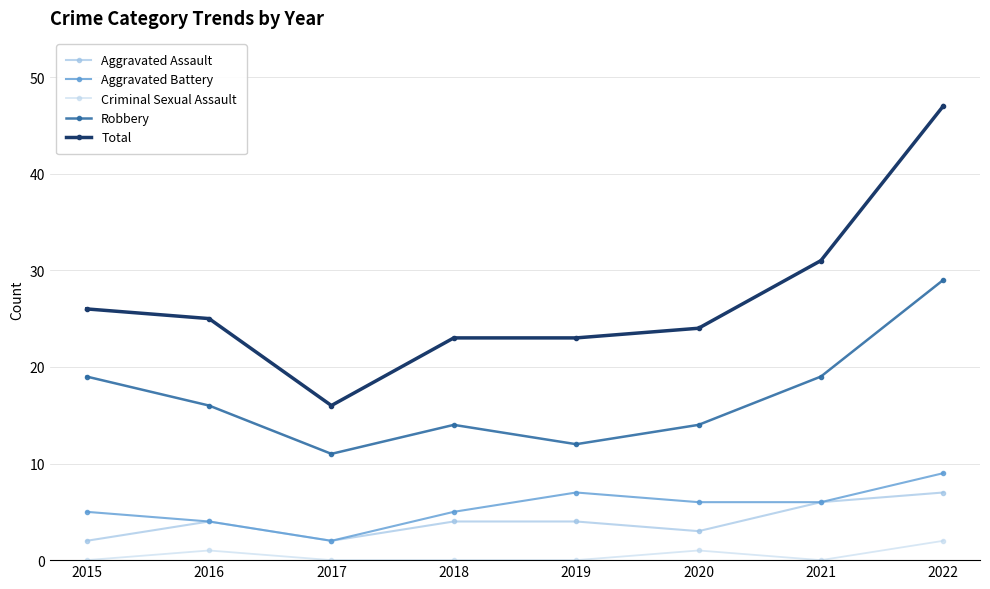

At which category does Aggravated Battery reach its first local peak?

2019